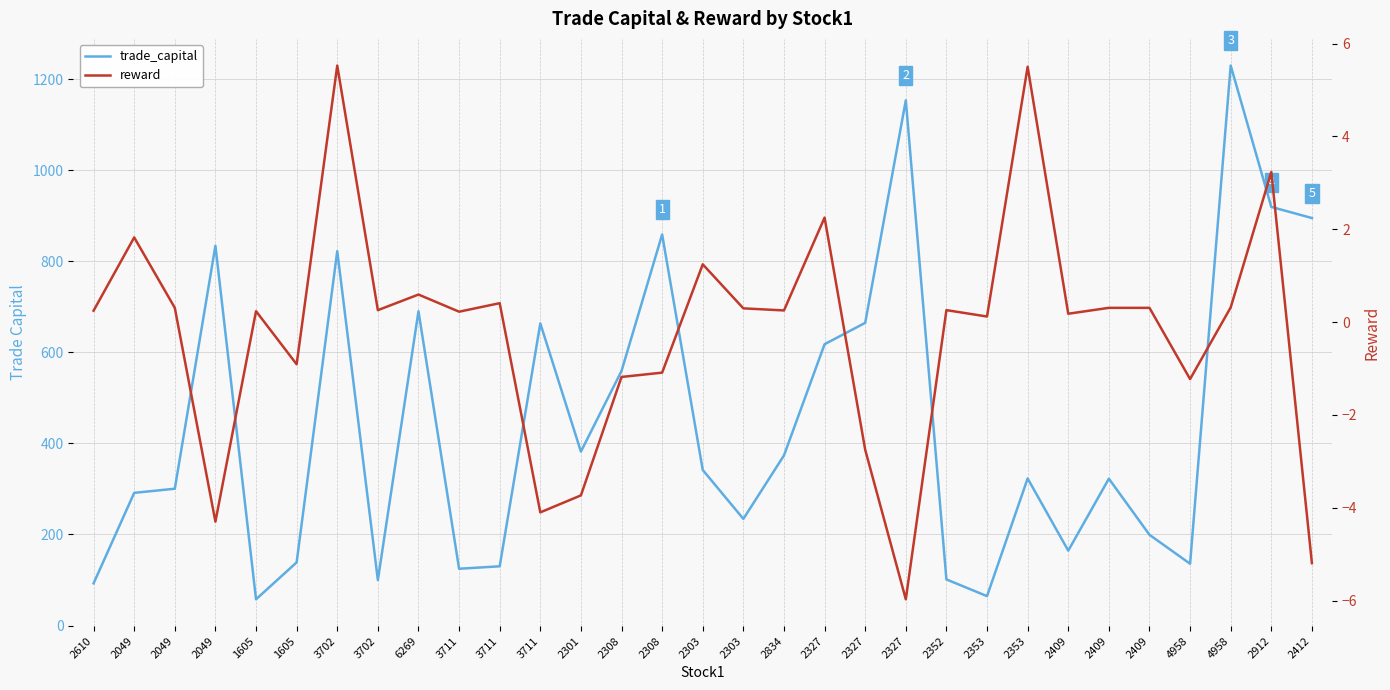

What is the difference between the highest and lowest values at 3711?

124.5